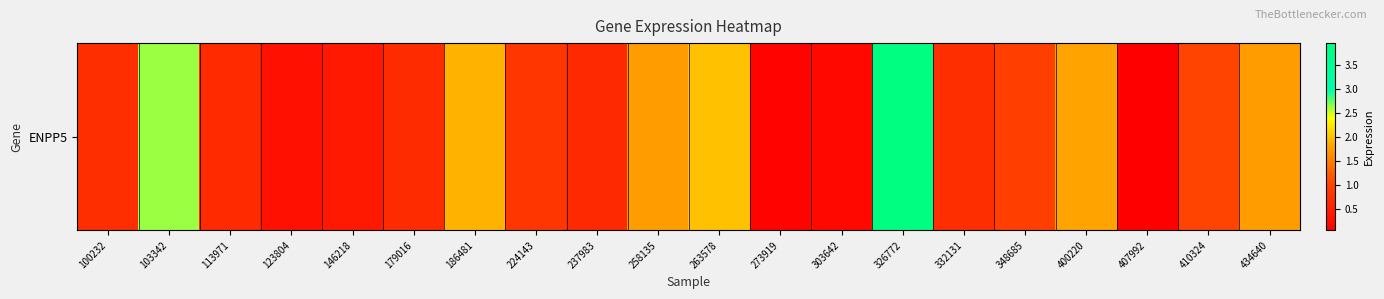

List the labels in order of value, smallest first.

407992, 273919, 303642, 123804, 146218, 237983, 113971, 179016, 332131, 100232, 224143, 348685, 410324, 258135, 434640, 400220, 186481, 263578, 103342, 326772